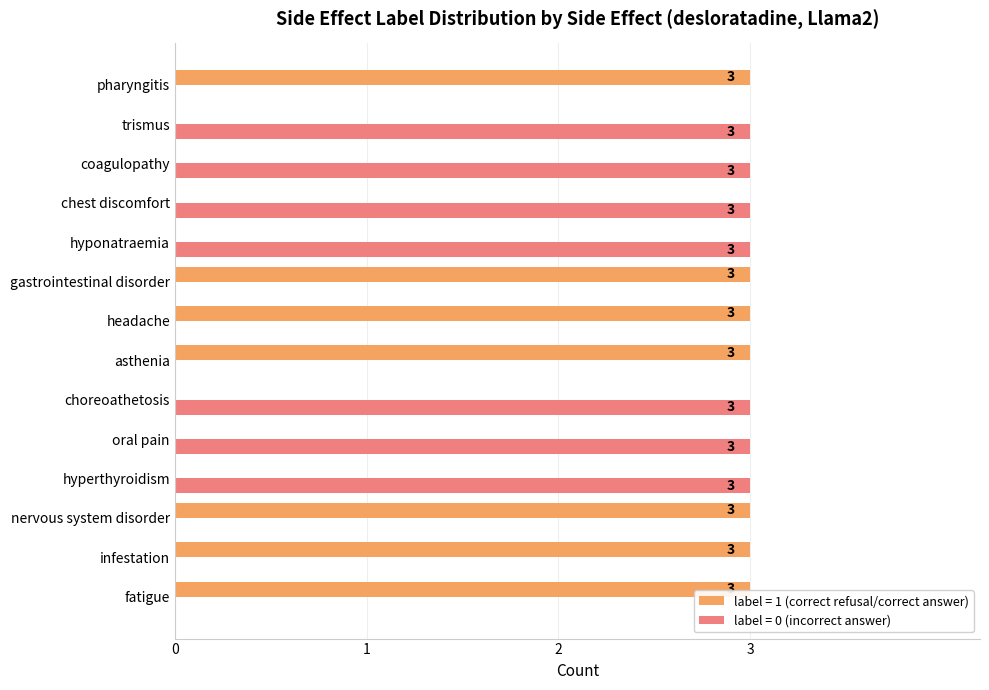

What is the highest value of the label = 0 (incorrect answer) series?

3